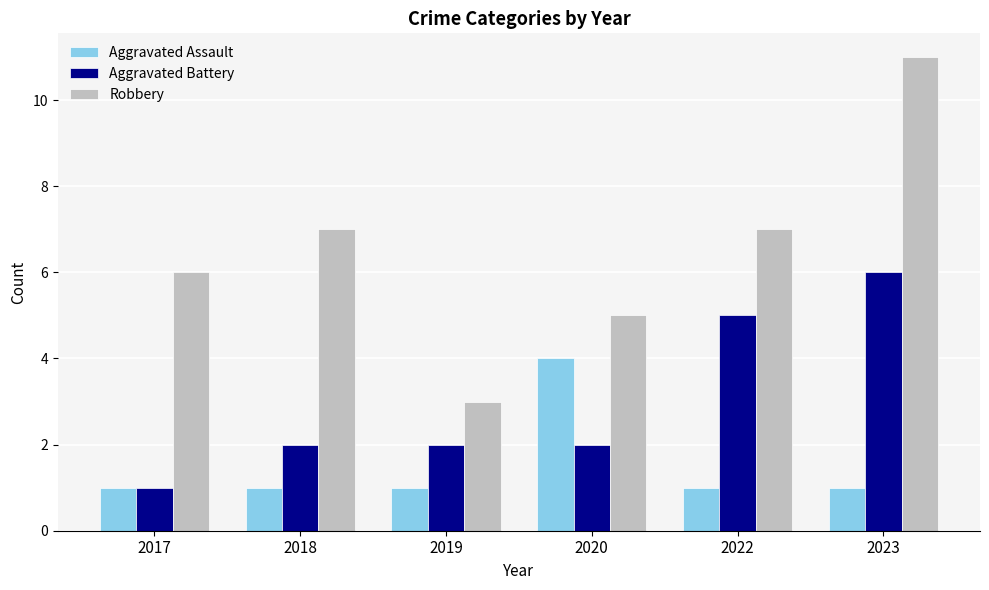

What is the value of the Robbery bar at the 5th from the left?

7